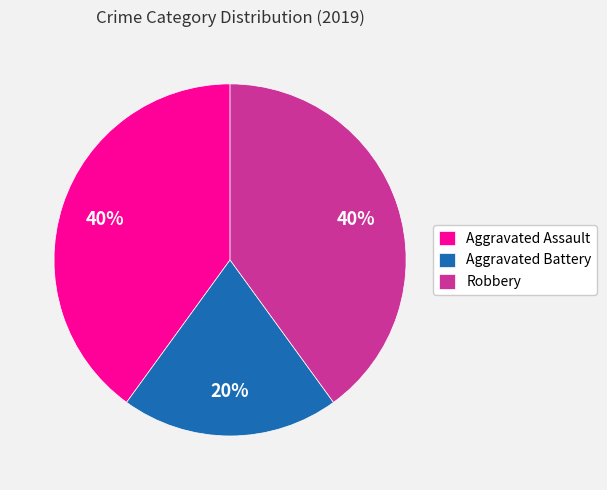

Which category has the smallest portion of the pie?

Aggravated Battery